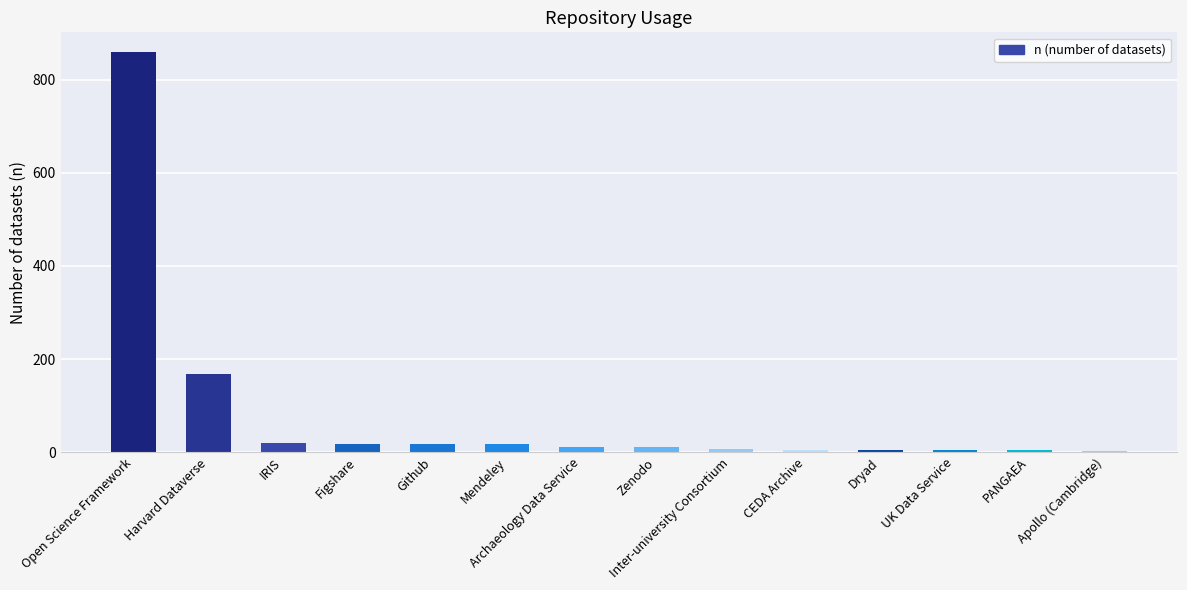

What is the sum of the values at Open Science Framework and Zenodo?

869